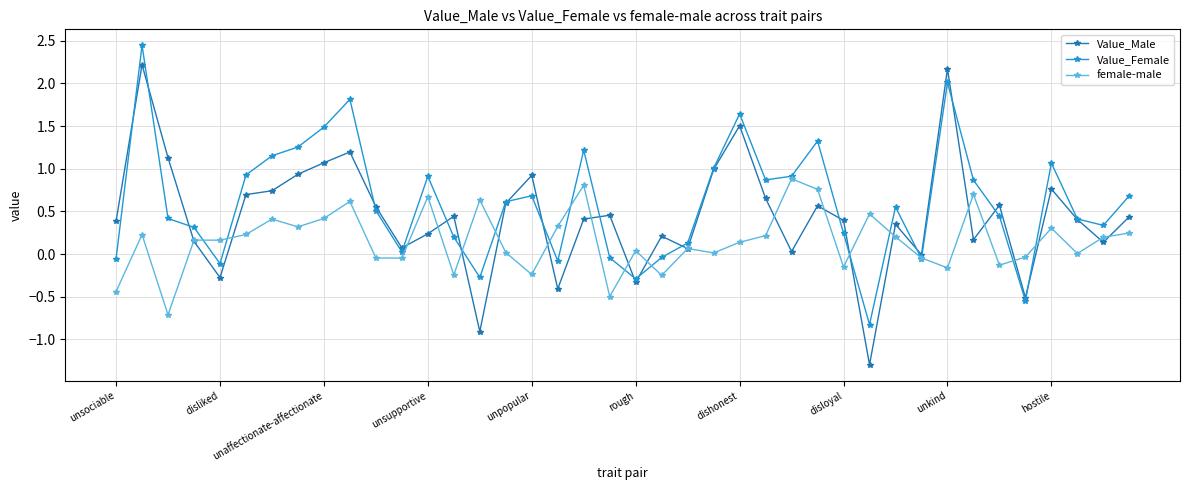

What is the smallest value displayed?

-1.3